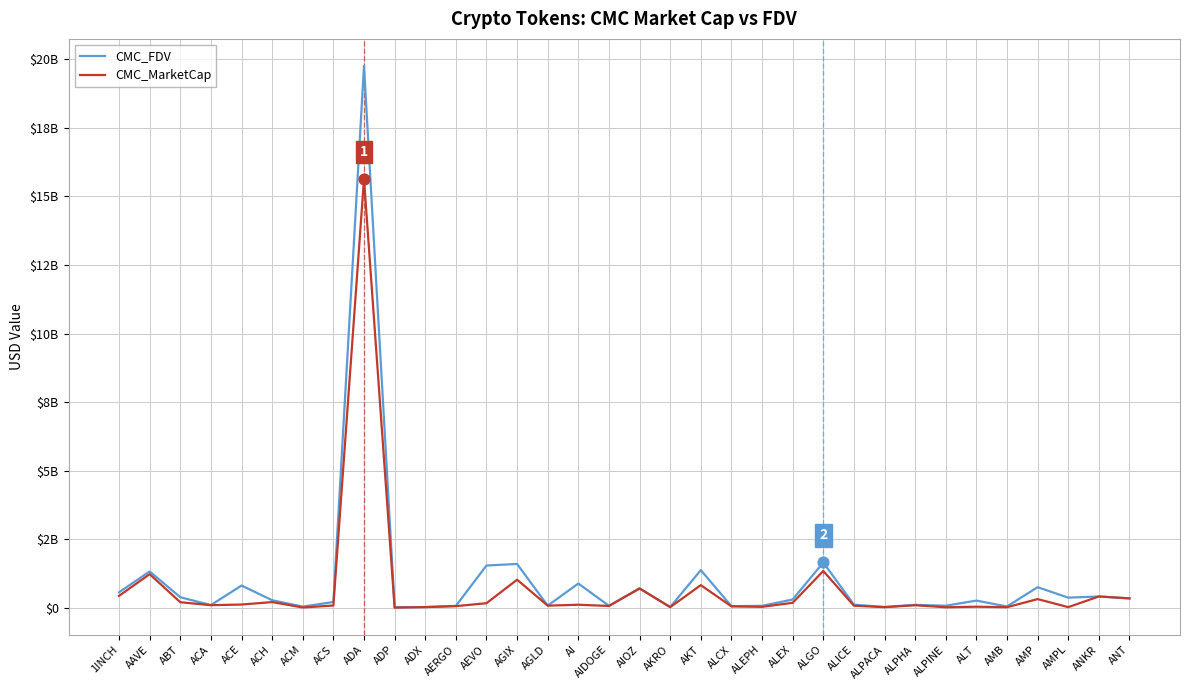

What are all the series names shown in the legend?

CMC_FDV, CMC_MarketCap